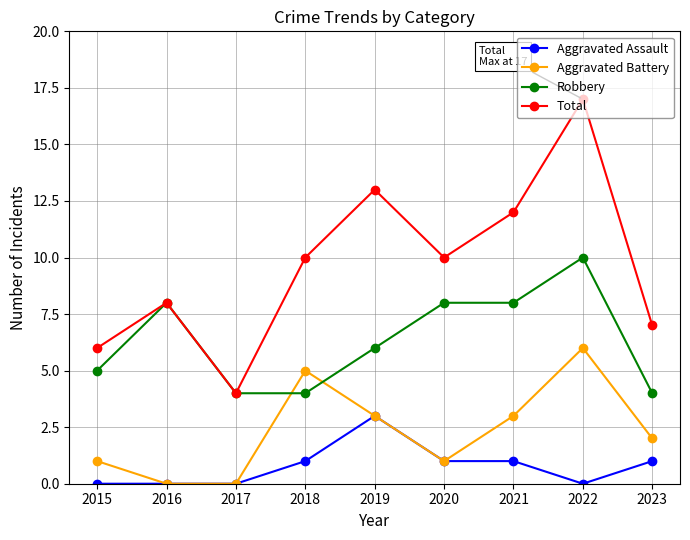

Which series has the largest range (max minus min)?

Total